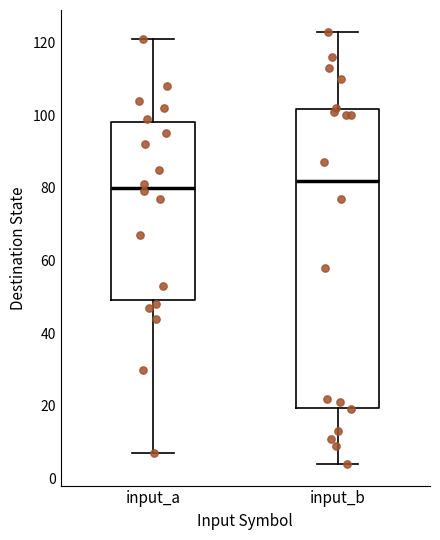

Where does the median line of the box for input_a sit on the y-axis? The values are not printed on the chart, so give them approximately, as read against the axis.

80